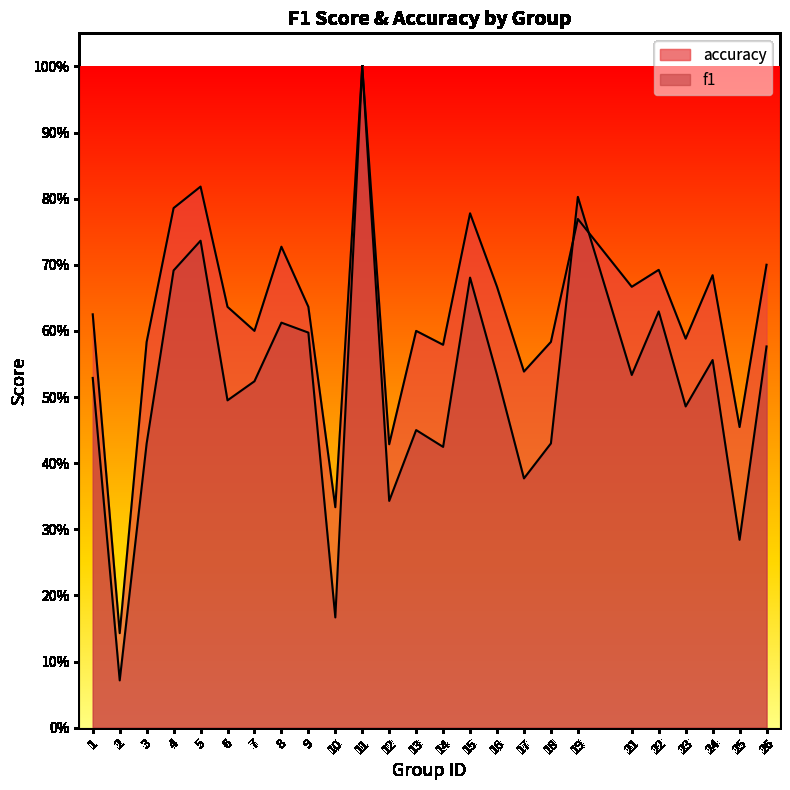

Which series changed the most between 14 and 24?

f1